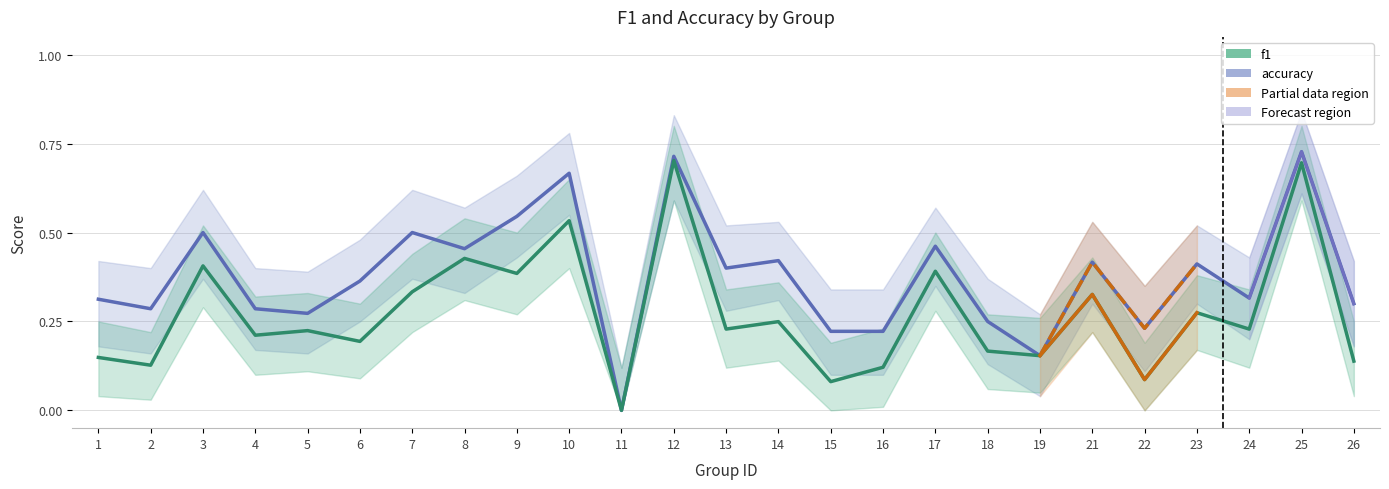

Count the f1 values in the range 0 to 1.

25